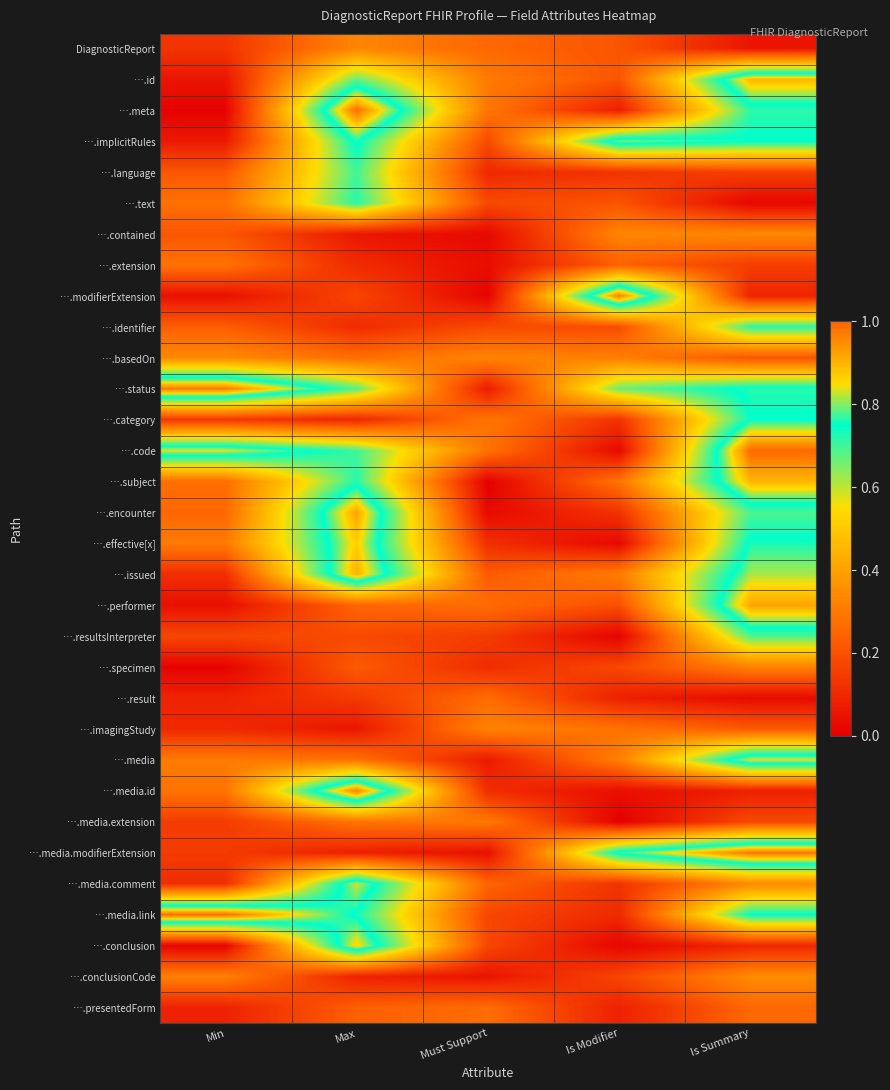

List the series in order of their peak value, highest first.

….code, ….meta, ….media.link, ….media.modifierExtension, ….status, ….modifierExtension, ….media.id, ….encounter, ….performer, ….issued, ….id, ….subject, ….effective[x], ….conclusion, ….media, ….media.comment, ….implicitRules, ….category, ….text, ….identifier, ….language, ….resultsInterpreter, ….conclusionCode, ….basedOn, ….contained, DiagnosticReport, ….imagingStudy, ….specimen, ….media.extension, ….extension, ….presentedForm, ….result